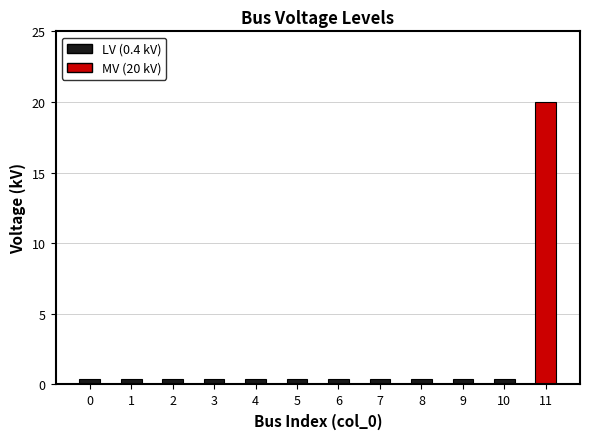

What is the greatest value displayed?

20.0